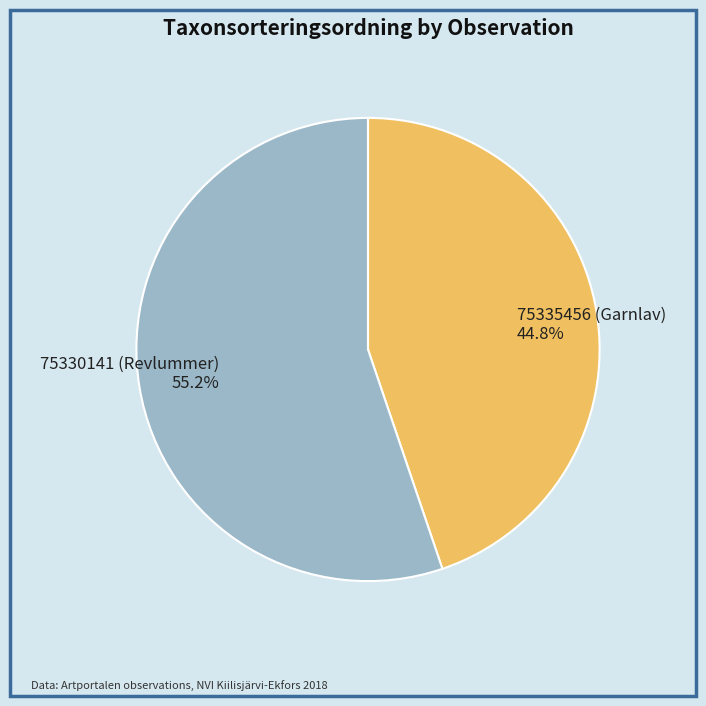

To the nearest percent, what percentage of the pie is 75335456 (Garnlav)?

45%